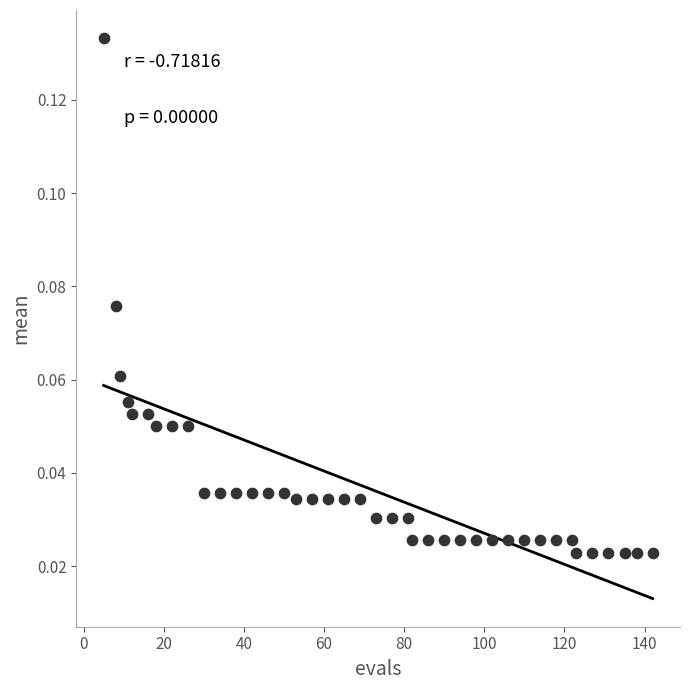

What is the range of X values (max minus min)?

137.0